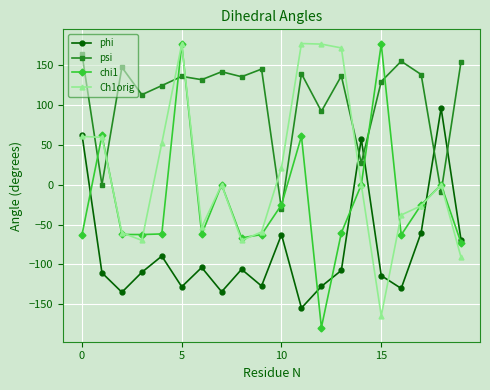

Rank the series by their average value, from lowest to highest.

phi, chi1, Ch1orig, psi